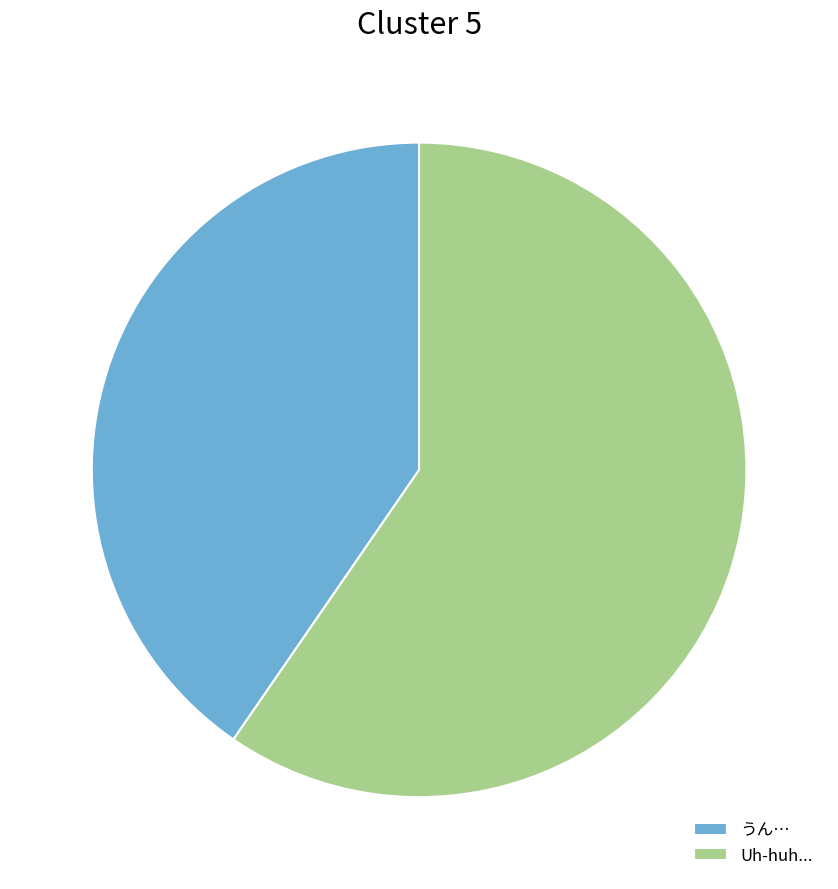

Rank the categories by value from lowest to highest.

うん…, Uh-huh...